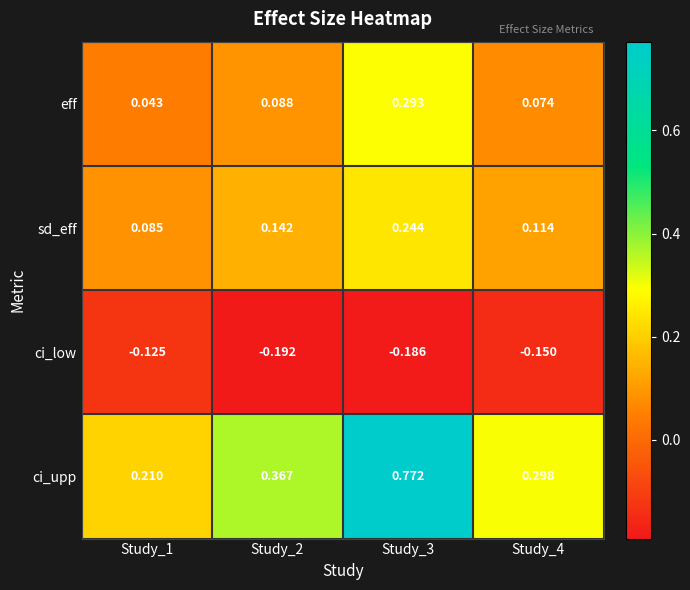

Rank the series by their maximum value, from highest to lowest.

ci_upp, eff, sd_eff, ci_low